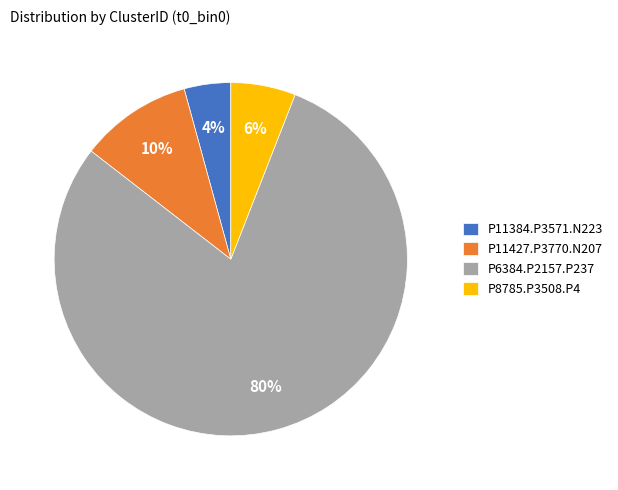

What is the smallest slice in the pie chart?

P11384.P3571.N223